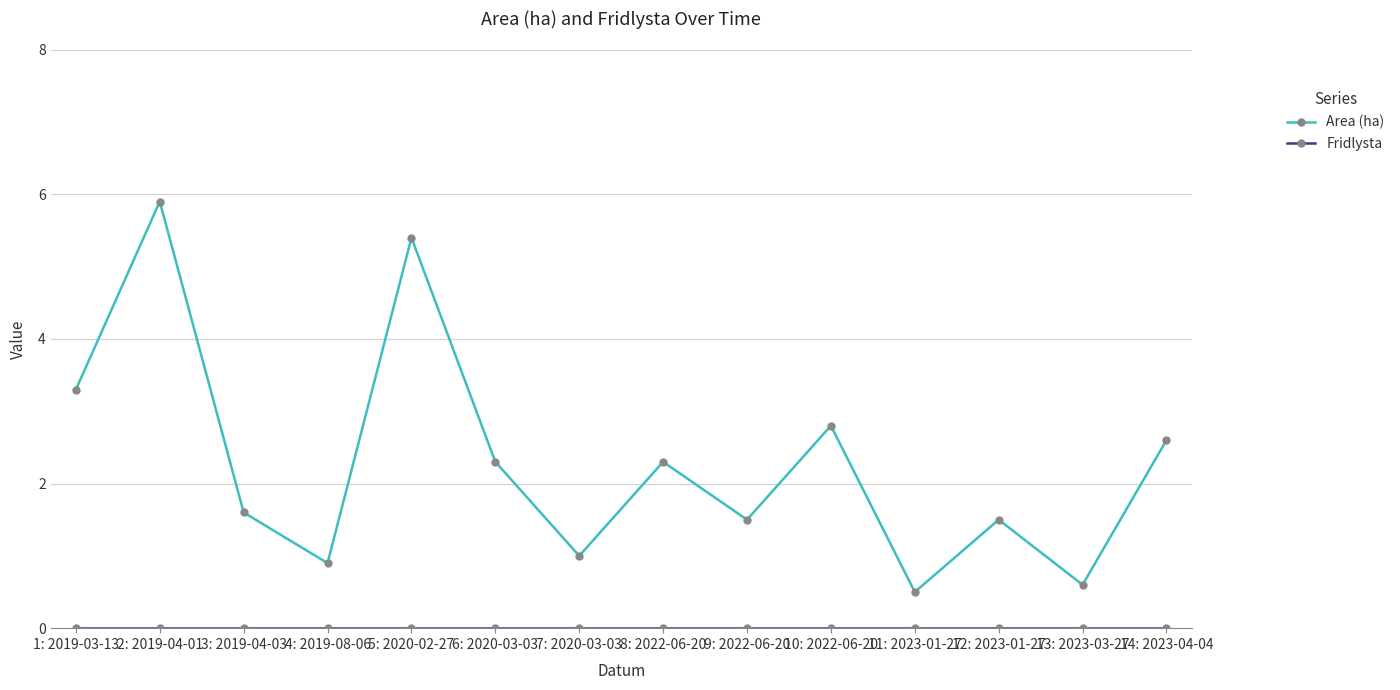

What position from the right is 6: 2020-03-03?

9